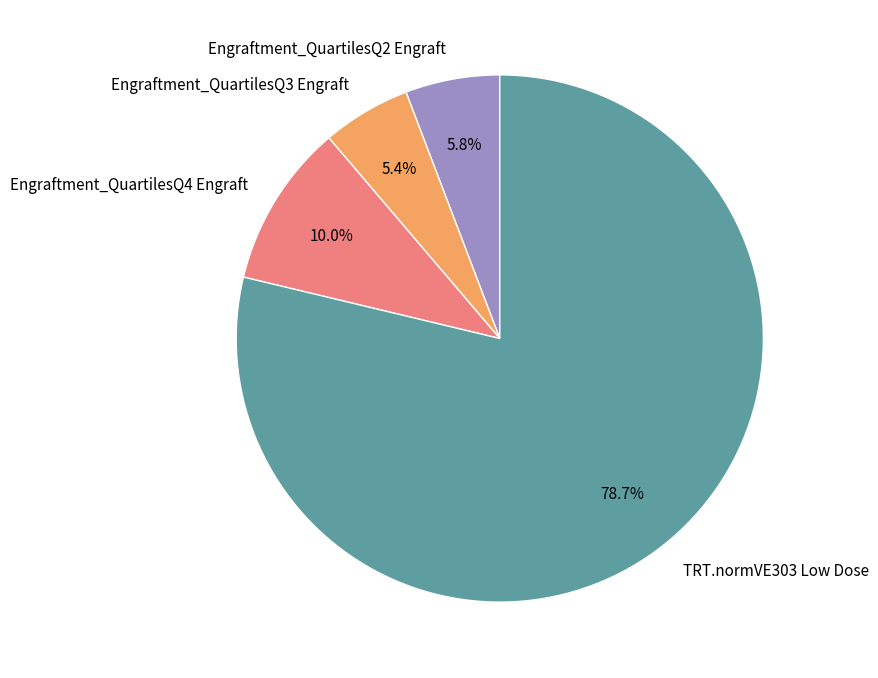

Combined, do TRT.normVE303 Low Dose and Engraftment_QuartilesQ3 Engraft account for over 50%?

Yes